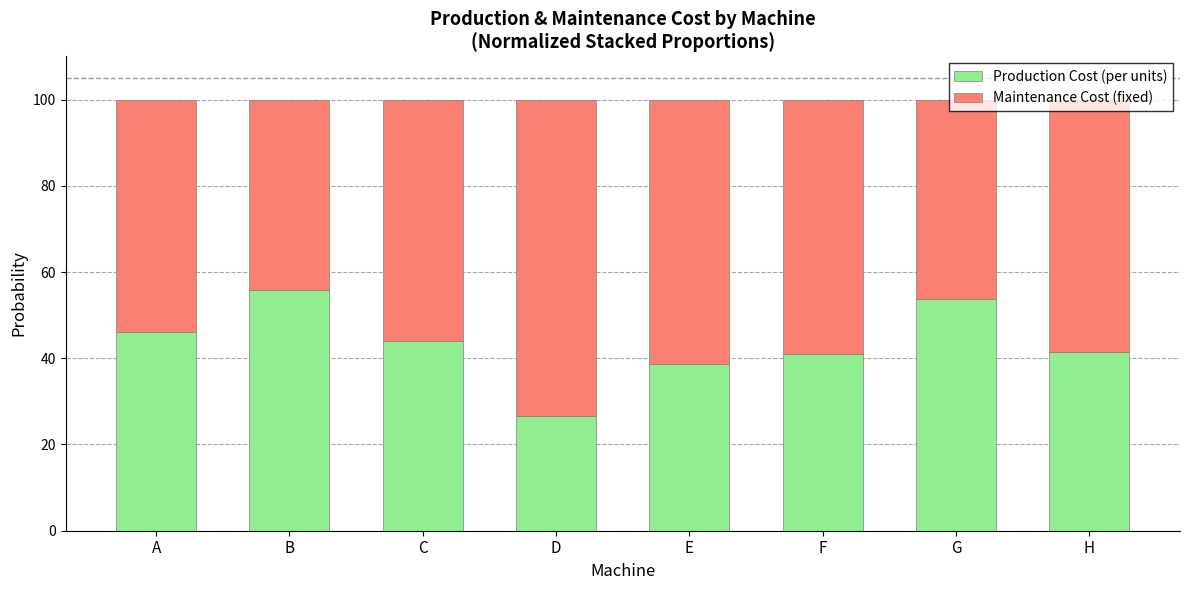

What is the total value across all series at B?

100.0